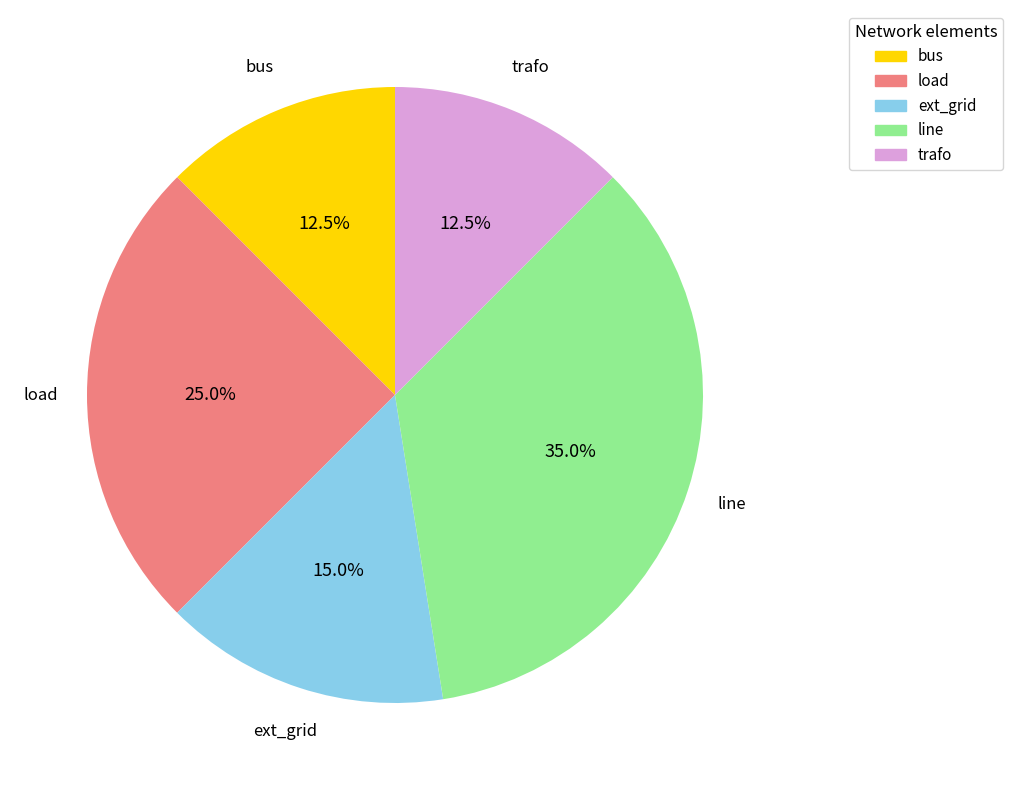

The trafo slice represents 27% of the pie. True or false?

False